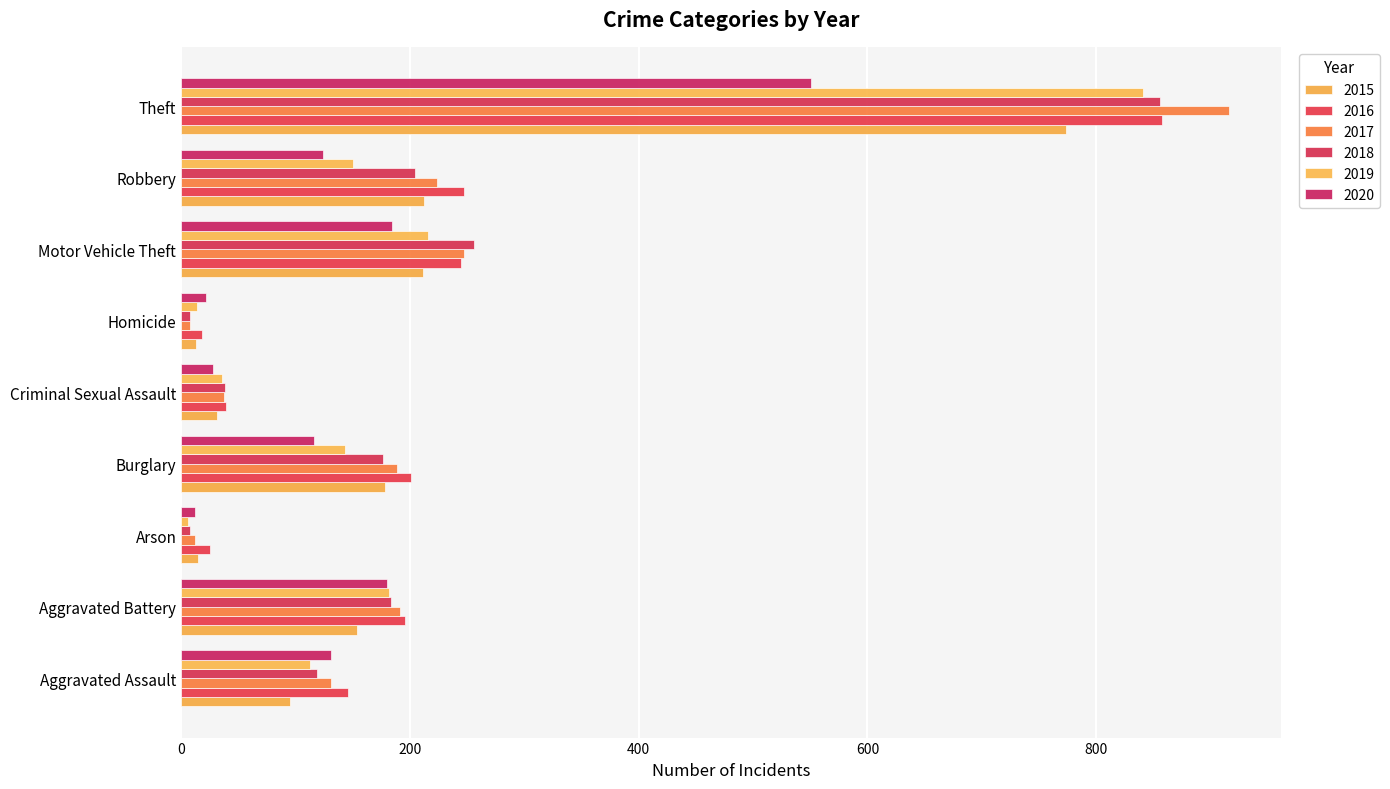

How many categories are shown in the chart?

9